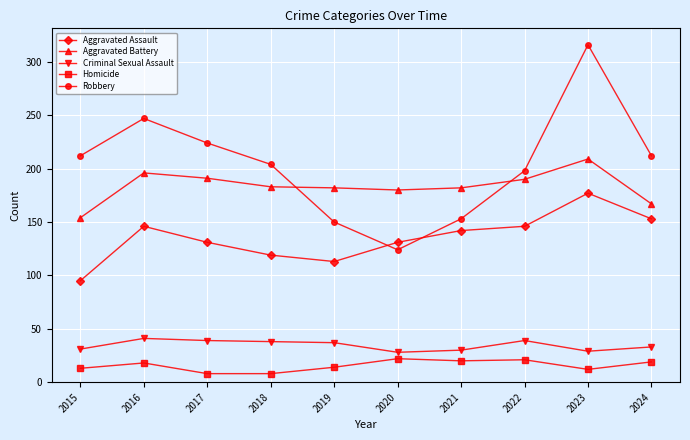

True or false: Robbery and Homicide cross at least once.

False